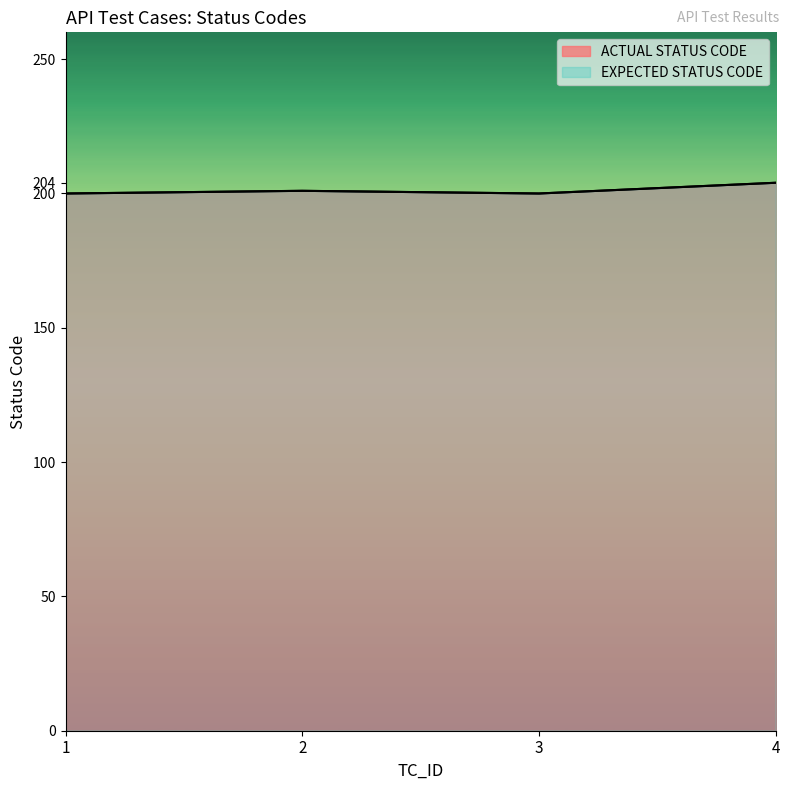

True or false: ACTUAL STATUS CODE and EXPECTED STATUS CODE intersect in this chart.

False